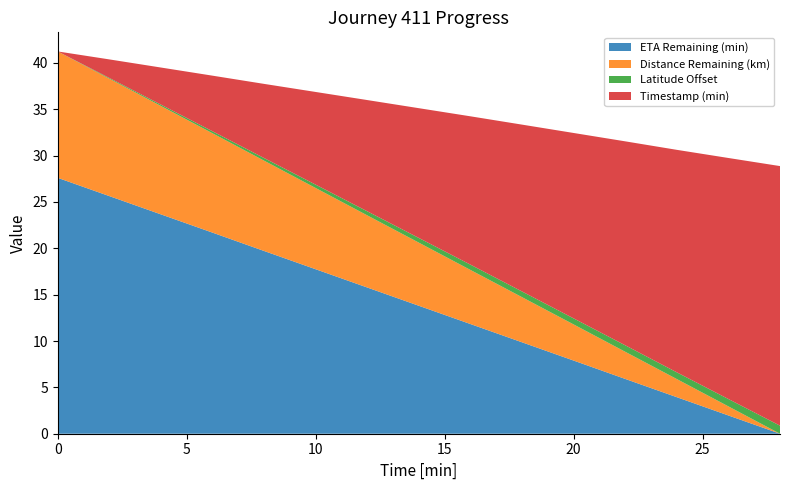

Reading left to right, extract all data points from this chart.

ETA Remaining (min): 0.0=27.6	2.0=25.6	4.0=23.7	6.0=21.7	8.0=19.7	10.0=17.7	12.0=15.8	14.0=13.8	16.0=11.8	18.0=9.9	20.0=7.9	22.0=5.9	24.0=3.9	26.0=2.0	28.0=0.0
Distance Remaining (km): 0.0=13.6	2.0=12.7	4.0=11.7	6.0=10.7	8.0=9.7	10.0=8.8	12.0=7.8	14.0=6.8	16.0=5.8	18.0=4.9	20.0=3.9	22.0=2.9	24.0=2.0	26.0=1.0	28.0=0.0
Latitude Offset: 0.0=0.0	2.0=0.1	4.0=0.1	6.0=0.2	8.0=0.3	10.0=0.4	12.0=0.4	14.0=0.5	16.0=0.6	18.0=0.6	20.0=0.7	22.0=0.7	24.0=0.7	26.0=0.8	28.0=0.9
Timestamp (min): 0.0=0.0	2.0=2.0	4.0=4.0	6.0=6.0	8.0=8.0	10.0=10.0	12.0=12.0	14.0=14.0	16.0=16.0	18.0=18.0	20.0=20.0	22.0=22.0	24.0=24.0	26.0=26.0	28.0=28.0